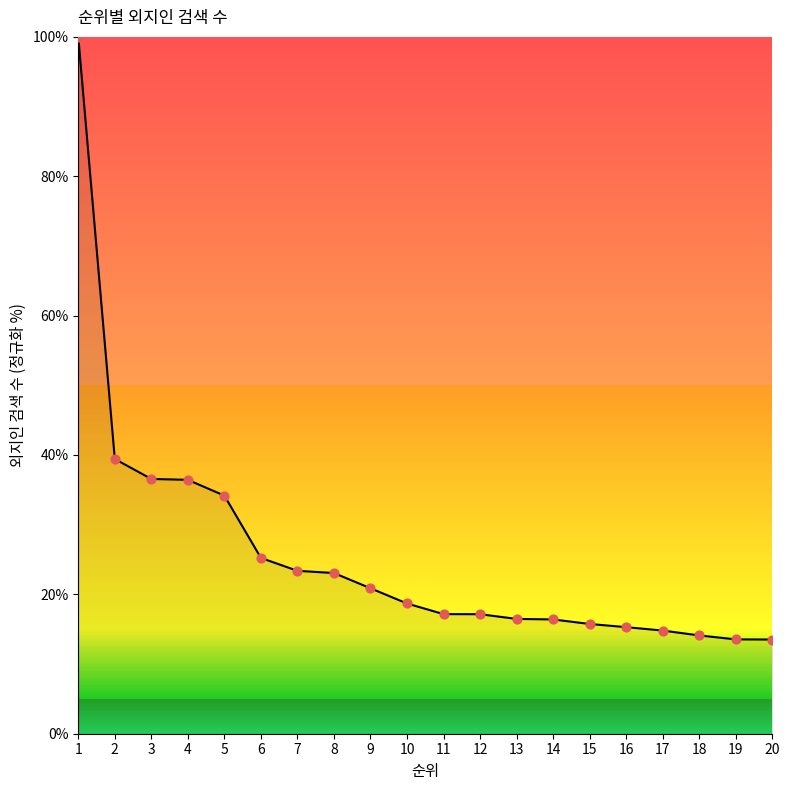

What is the change in value from 4 to 10?

-17.7